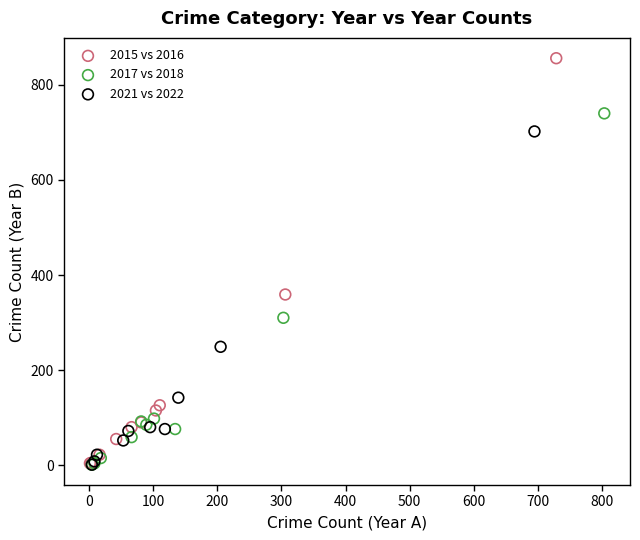

Which series reaches the maximum Y coordinate?

2015 vs 2016